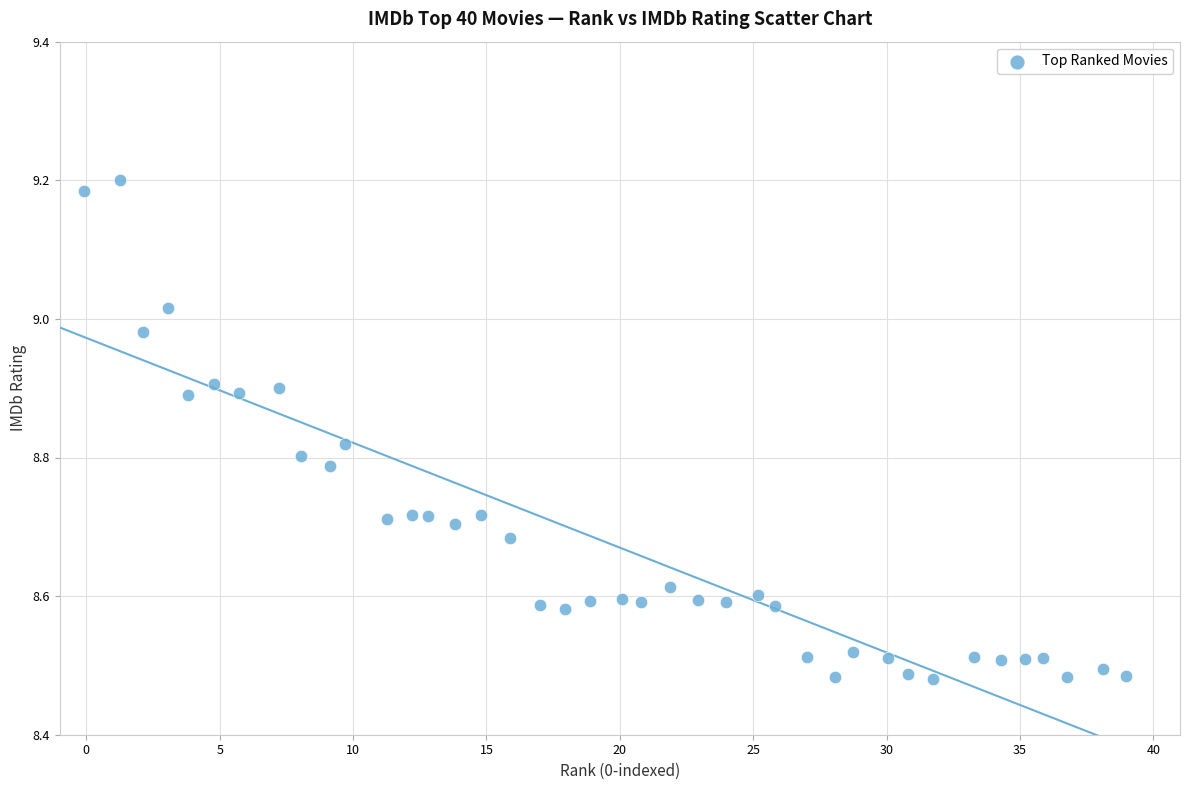

What is the range of Y values (max minus min)?

0.7